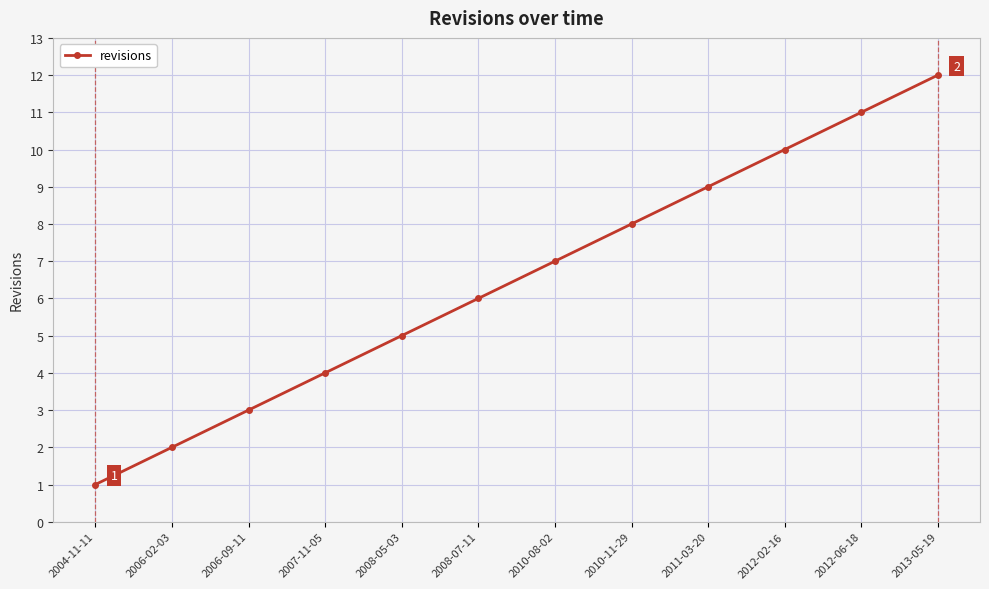

What is the approximate value at 2011-03-20?

9